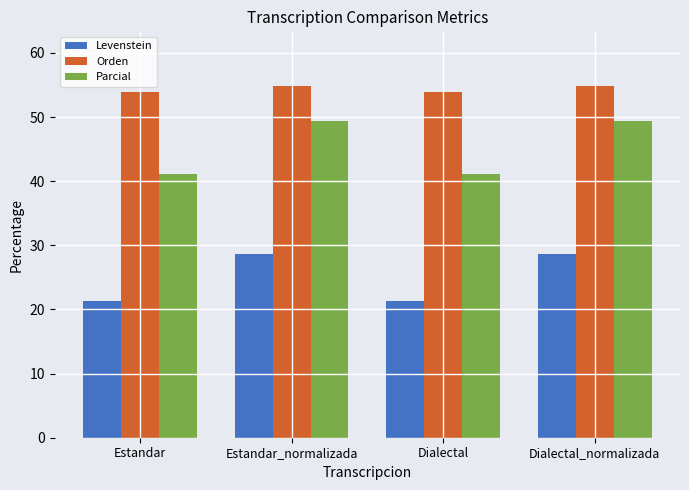

What is the highest value of the Levenstein series?

28.6